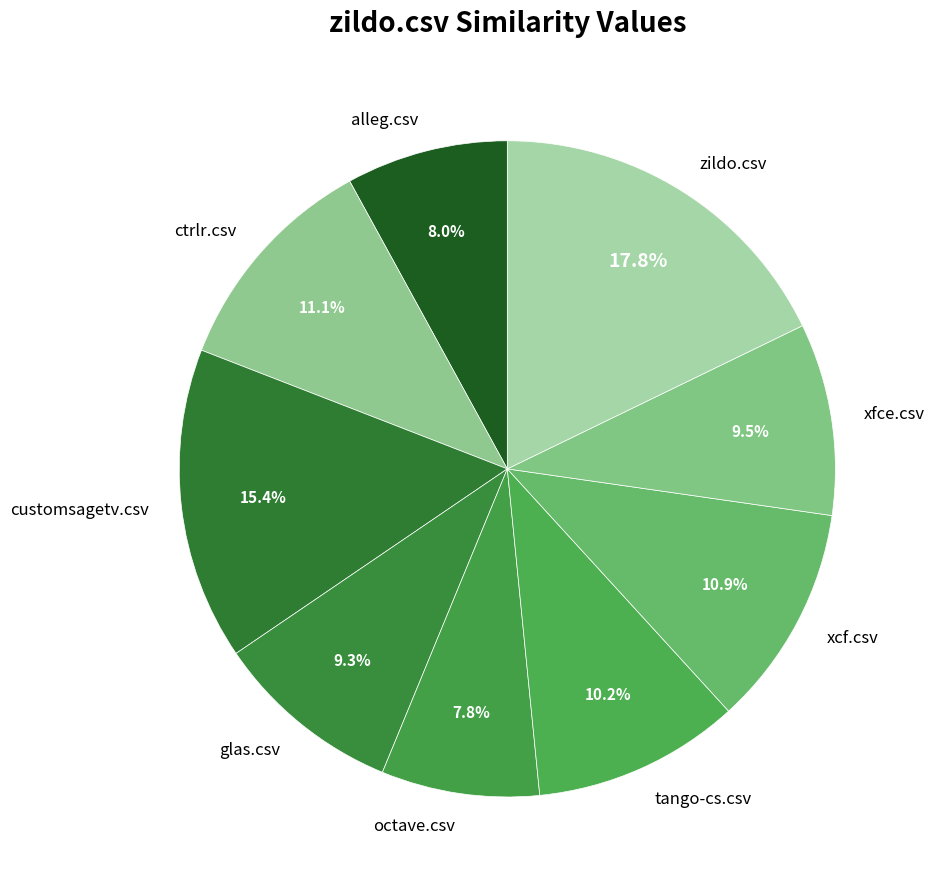

To the nearest percent, what is the average slice percentage?

11%